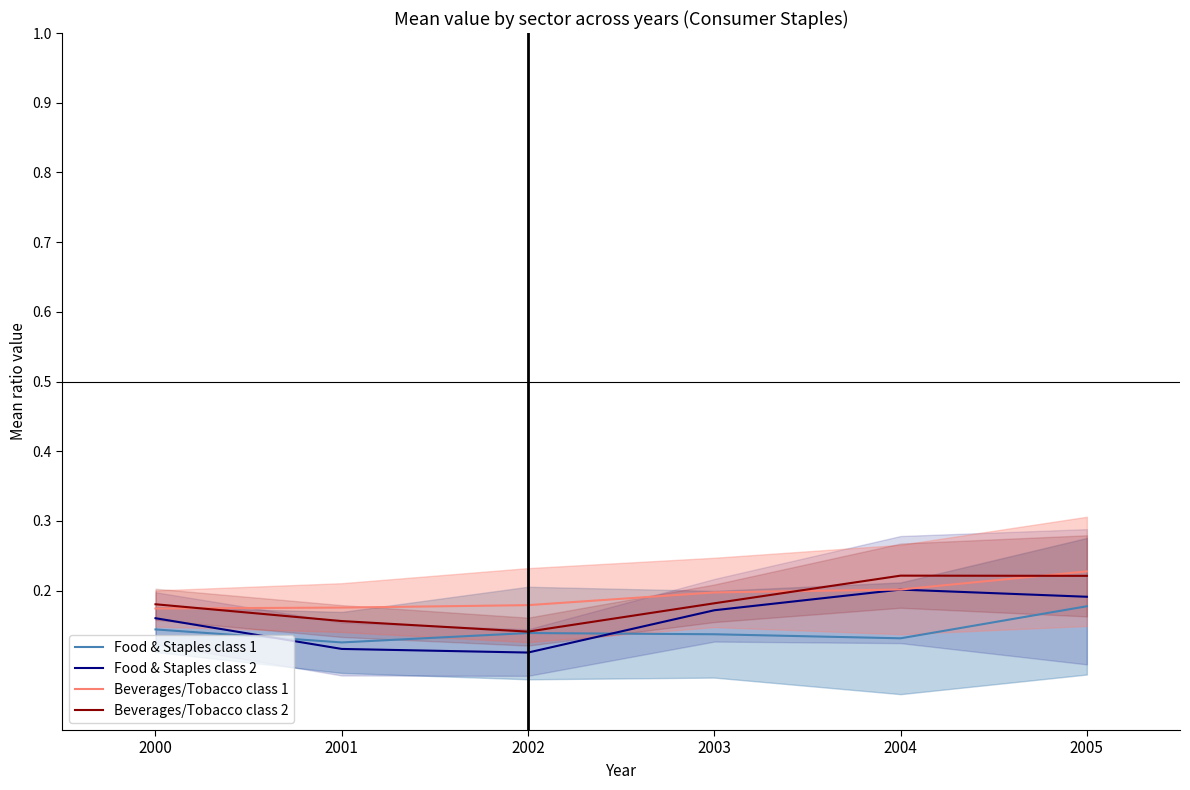

True or false: Beverages/Tobacco class 1 and Food & Staples class 1 cross at least once.

False